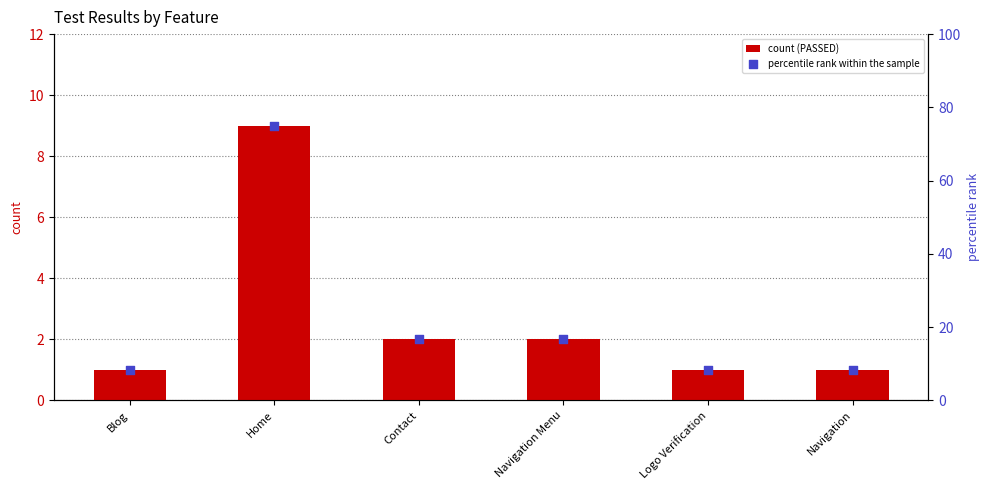

Which series contains the lowest Y value?

FAILED